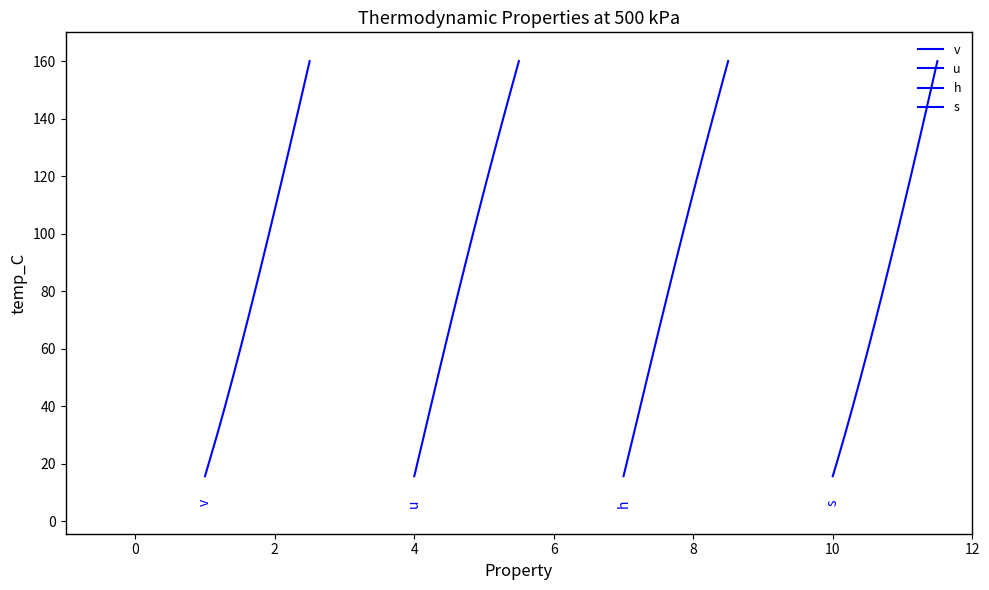

How many lines are shown in the chart?

4